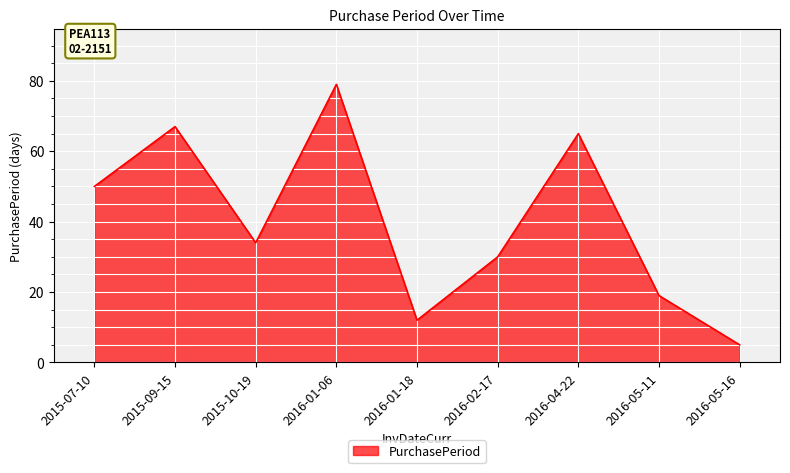

What is the change in value from 2016-01-06 to 2016-02-17?

-49